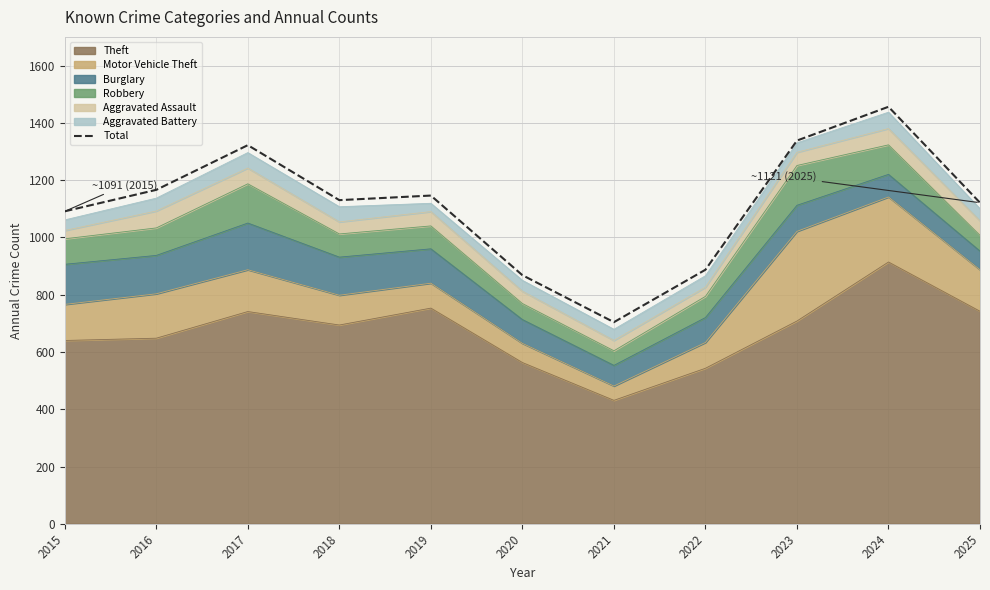

List the labels in order of value, largest first.

2024, 2023, 2017, 2016, 2019, 2018, 2025, 2015, 2022, 2020, 2021